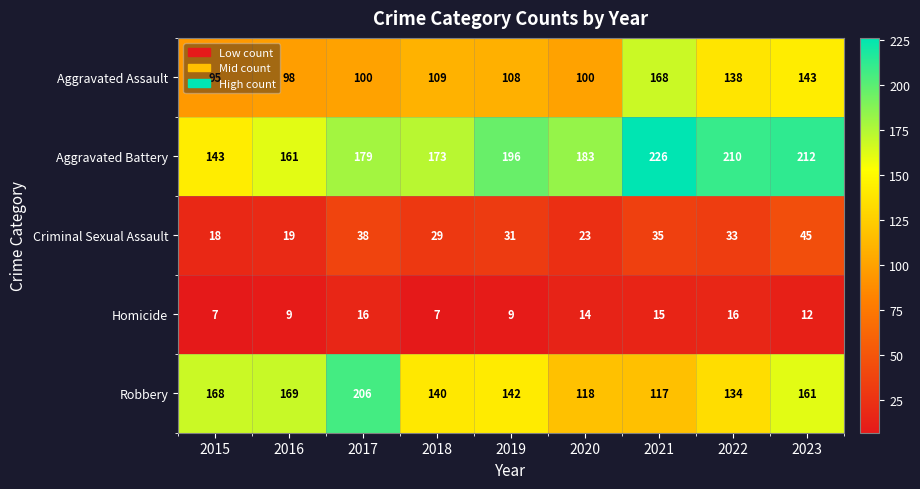

At how many categories does at least one series exceed 31?

9